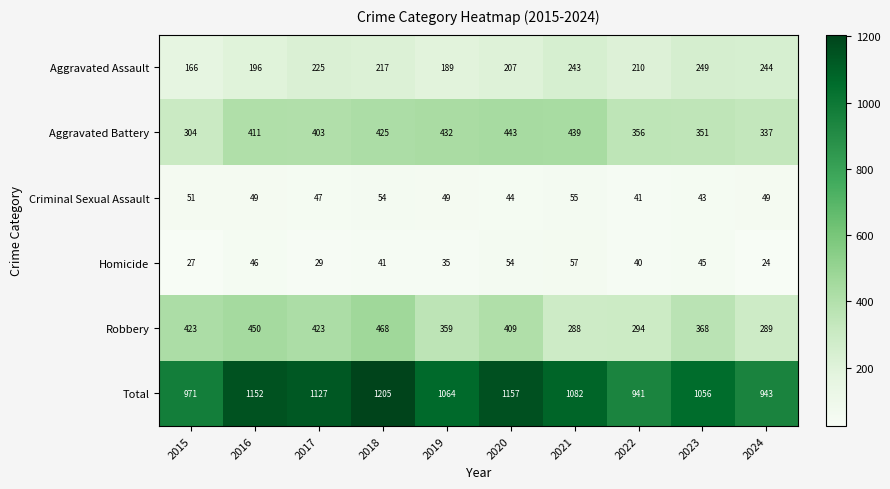

At which label is Aggravated Battery closest to 373?

2022